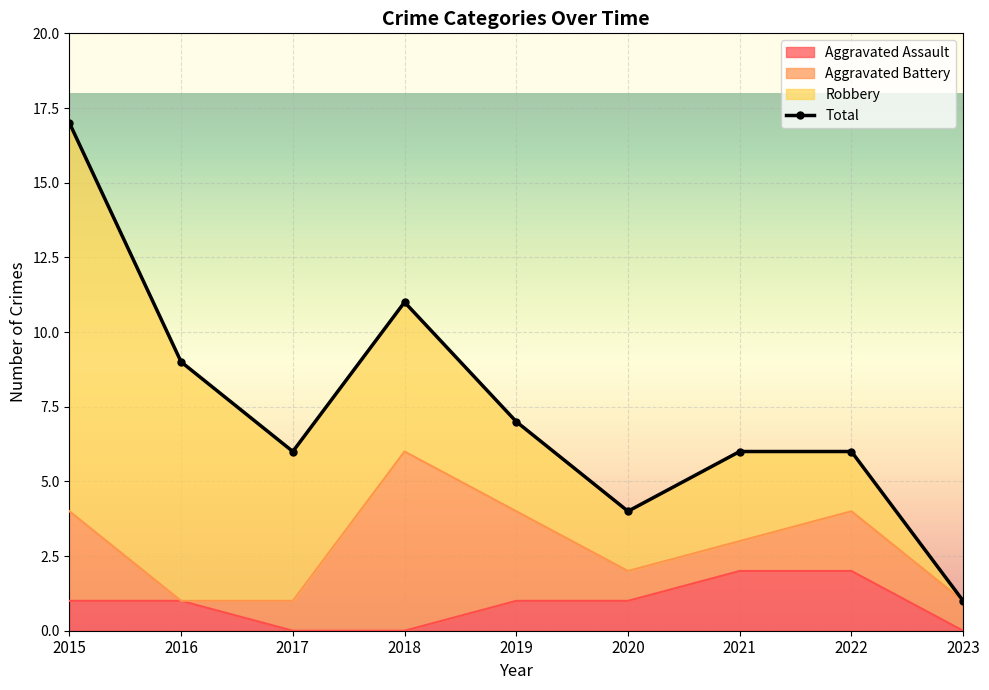

Which has a higher value, 2021 or 2023?

2021